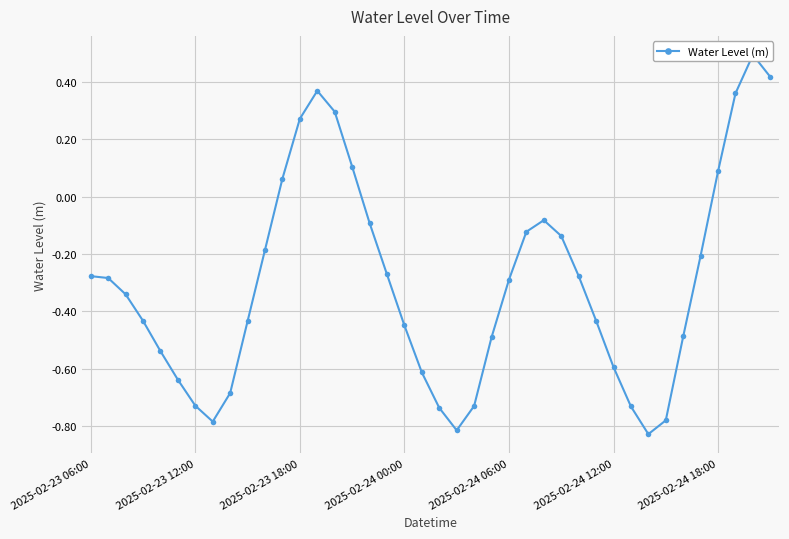

What position from the right is 13?

27